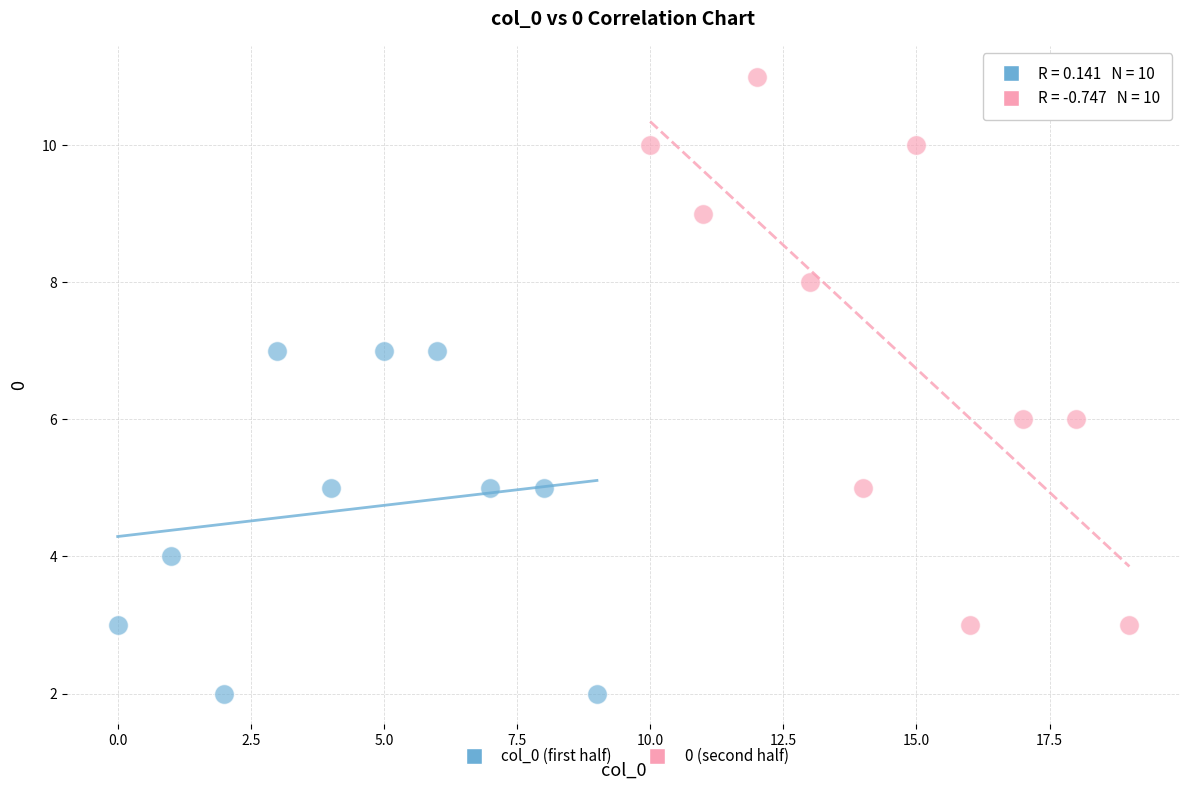

Which series has the widest spread of Y values?

0 (second half)